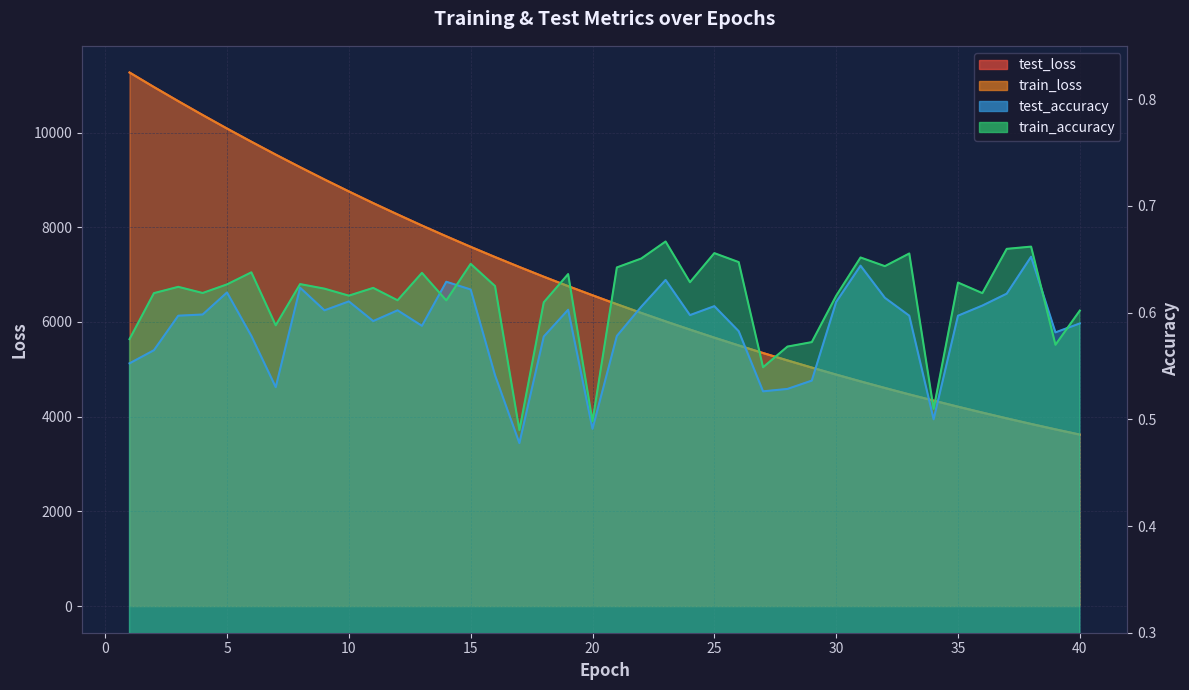

What is the difference between the second highest and second lowest values in the train_accuracy series?

0.2